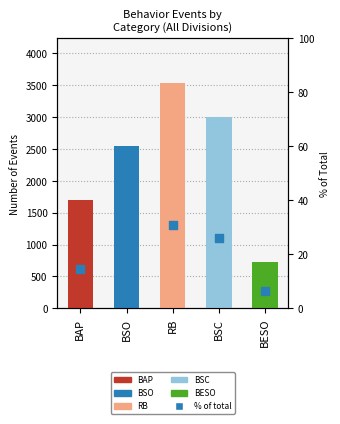

Approximately how many times larger is the value at BSO compared to BAP?

1.5